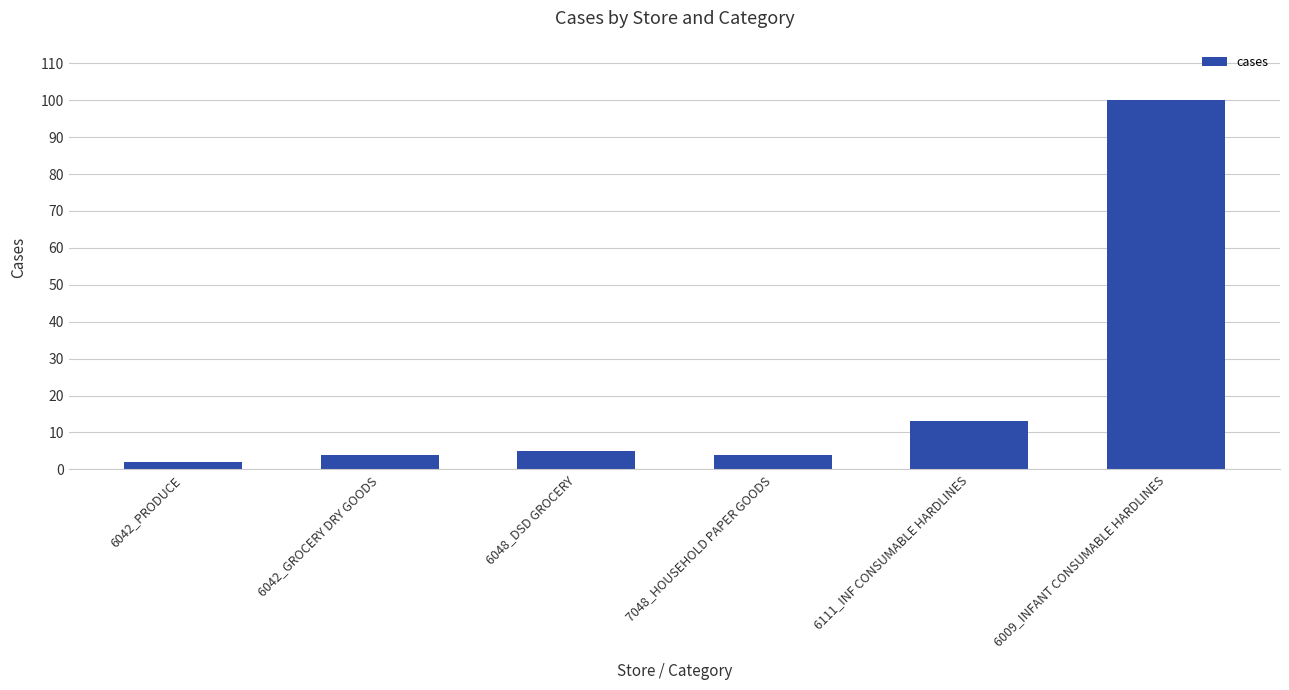

Are the bars grouped side by side (vs. stacked)?

No